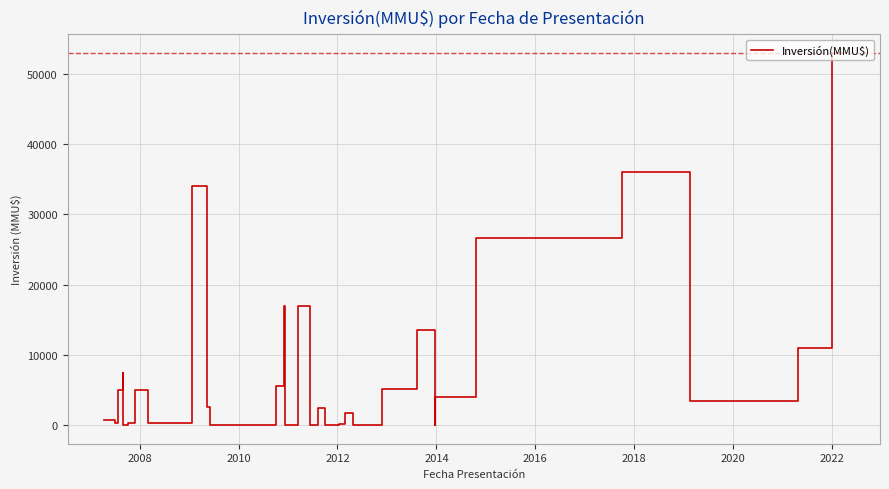

What is the greatest value displayed?

53000